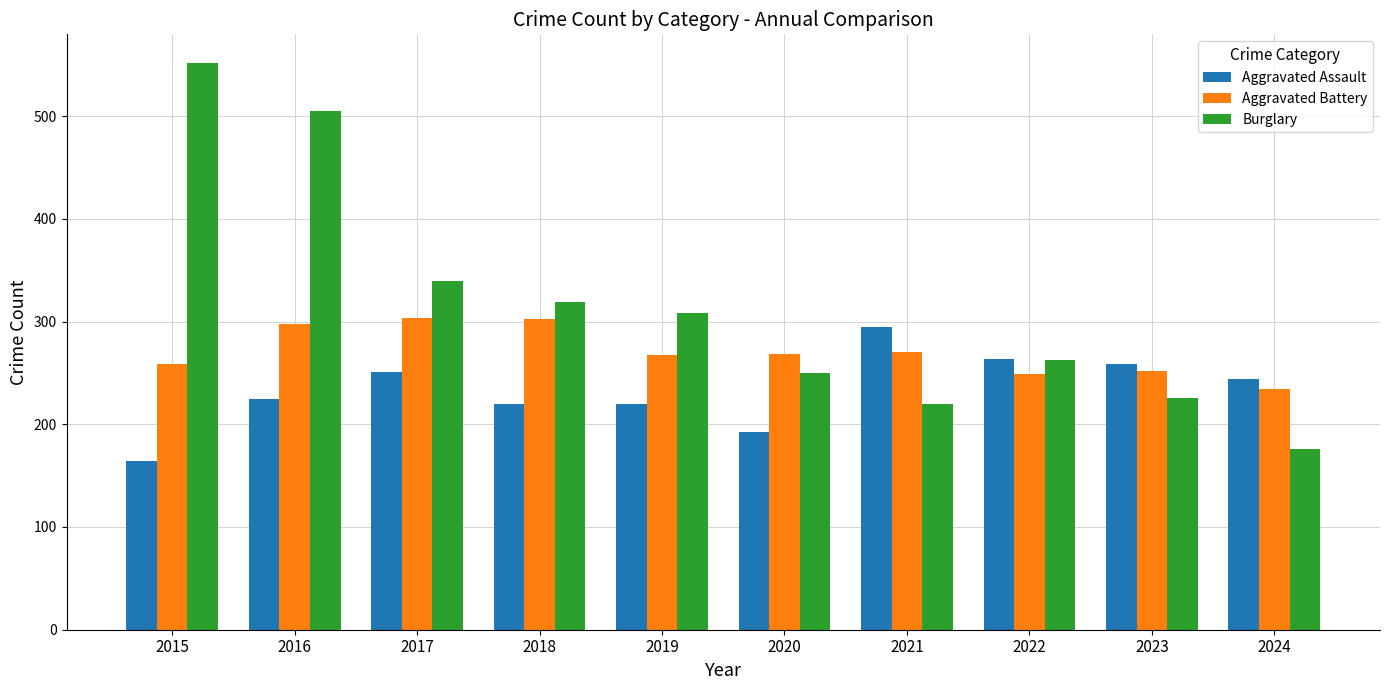

Which series has the largest total across all categories?

Burglary